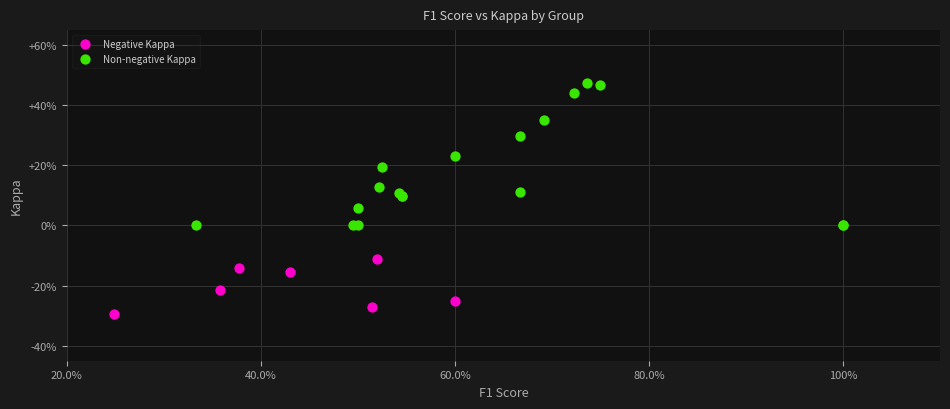

Which series reaches the maximum Y coordinate?

Non-negative Kappa